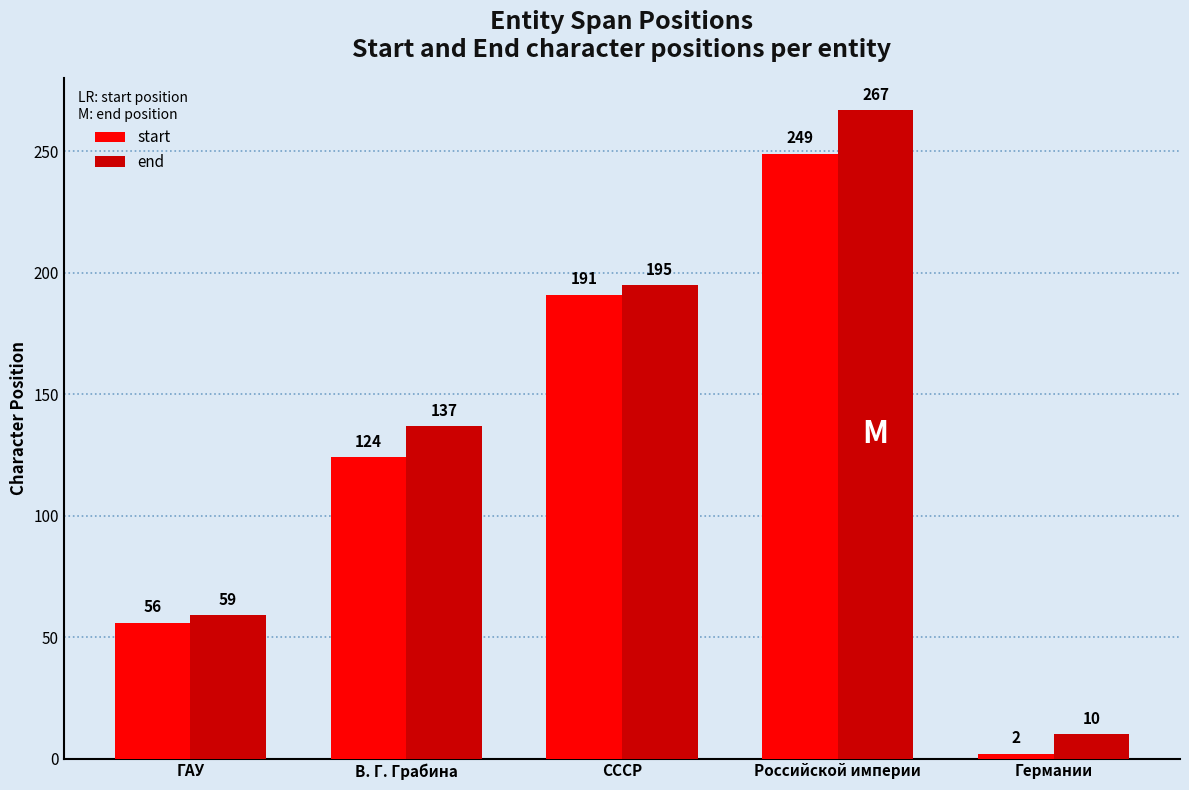

Read the end value at Германии, to the nearest 10.

10